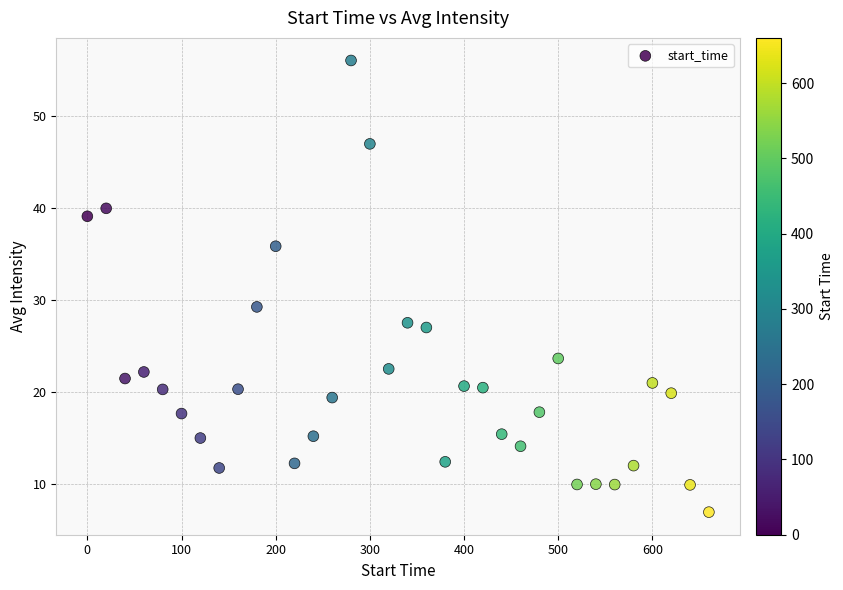

What Y value in the scatter plot is closest to 31?

29.3